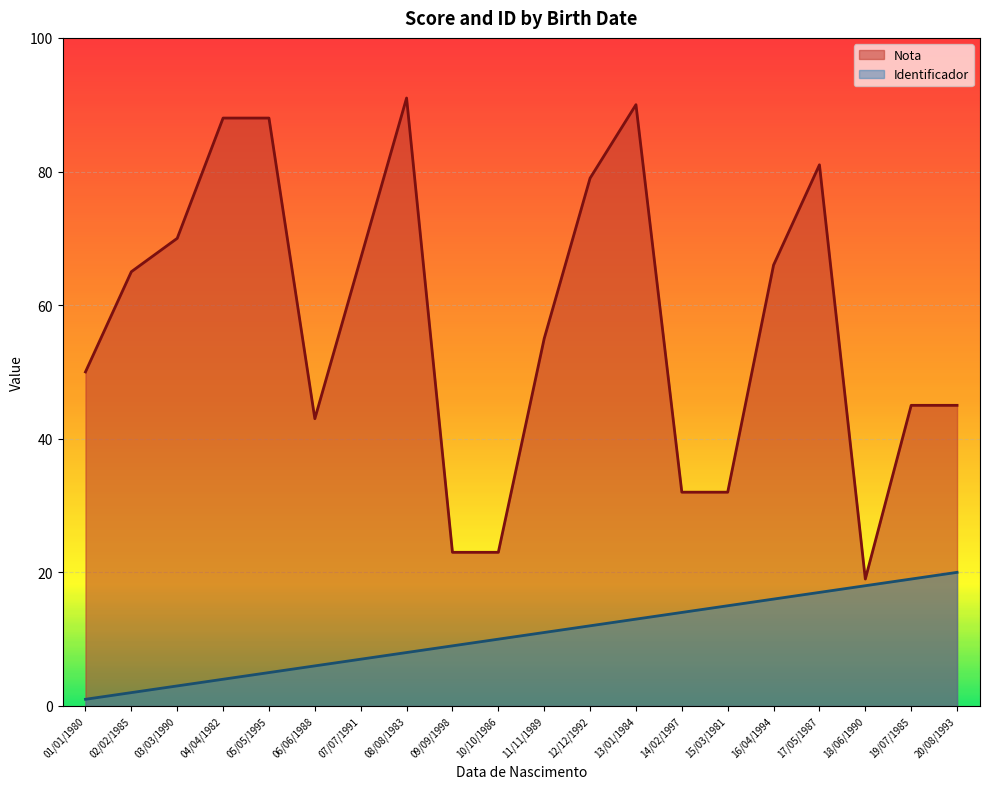

What is the sum of the Identificador values at 08/08/1983 and 16/04/1994?

24